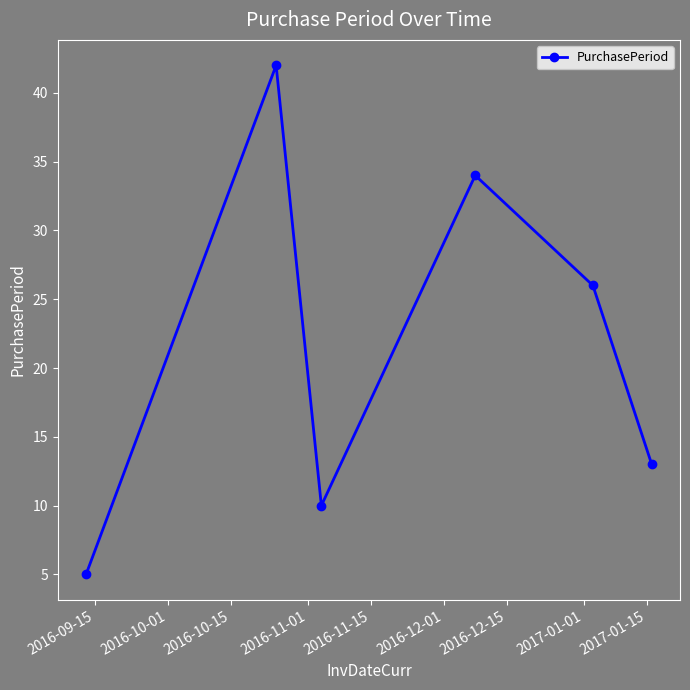

What is the value of the 3rd point from the left?

10